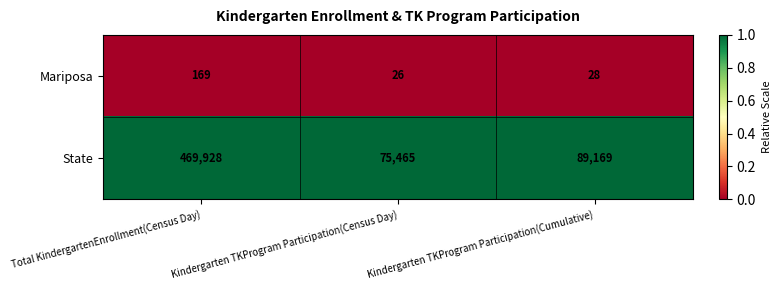

Rank the series by their maximum value, from lowest to highest.

Mariposa, State